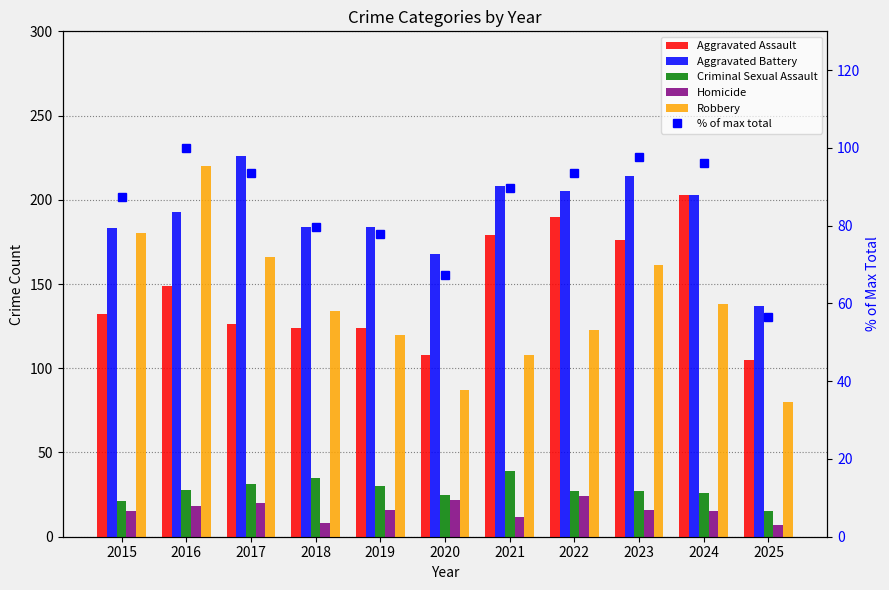

What is the value of the Aggravated Assault bar at the 8th from the left?

190.0